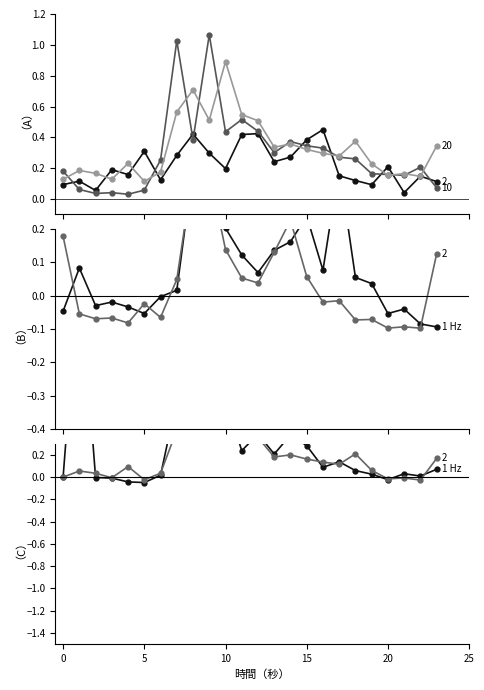

True or false: the data shows 0.0 at 25.

False